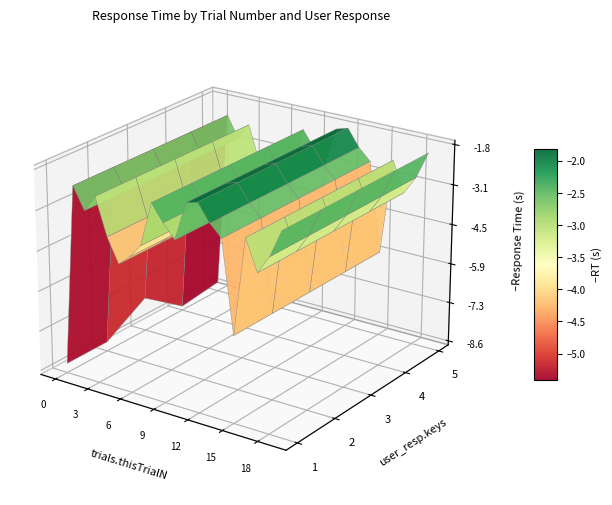

What is the difference between the 1 values at 7 and 8?

1.5